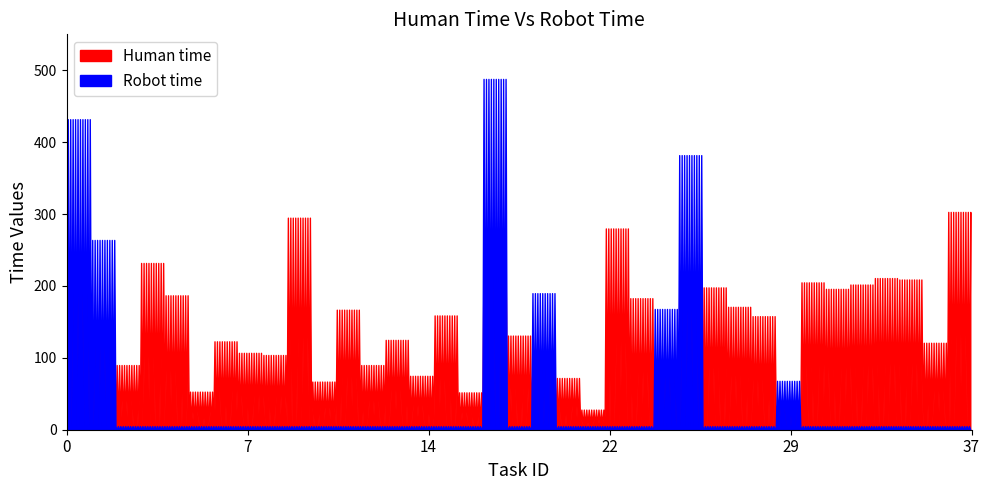

What is the difference between the Human time values at 34 and 36?

90